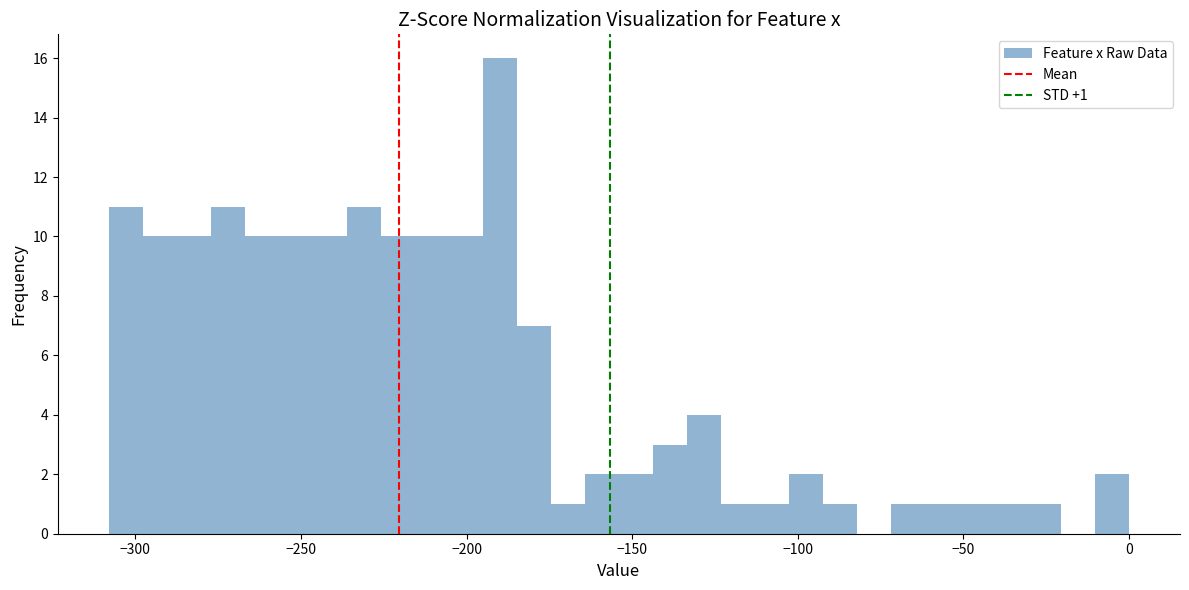

Around what value on the x-axis is the tallest bar? Give the approximate position of its centre, as read against the axis.

-190